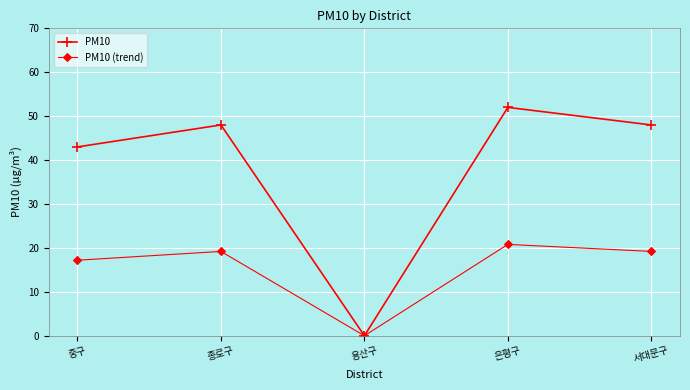

True or false: PM10 has a value of 83.3 at 서대문구.

False